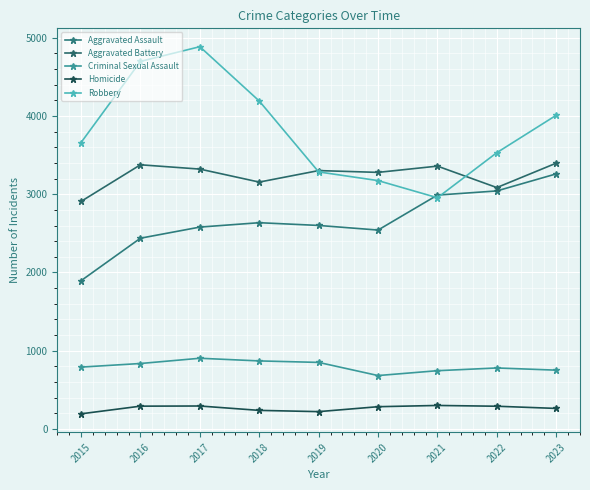

What is the difference between the maximum and minimum values in the Robbery series?

1930